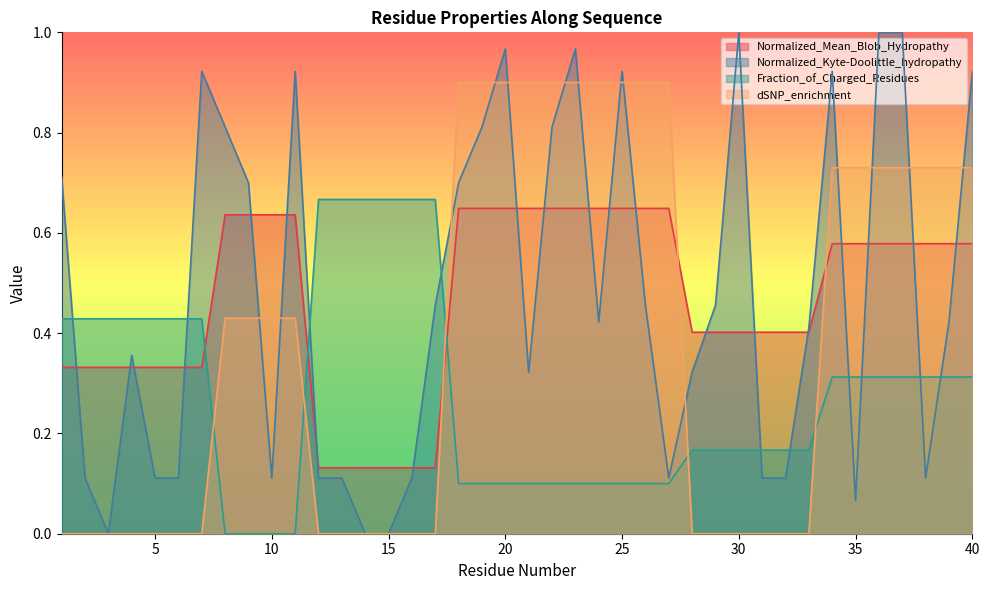

How many lines are shown in the chart?

4